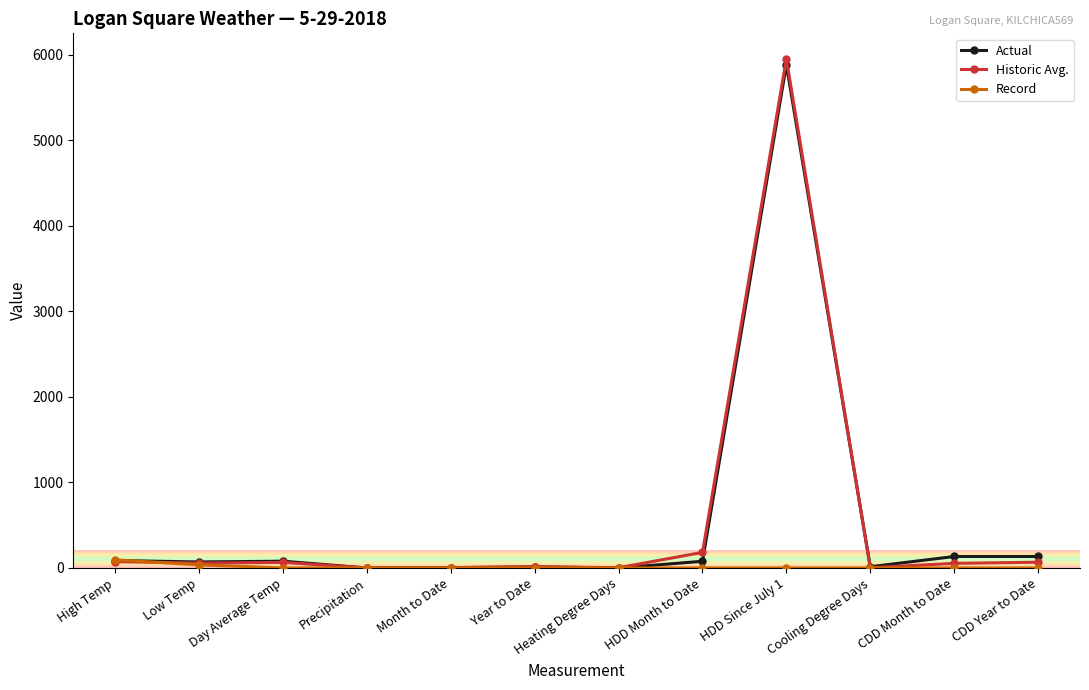

What is the difference between the Record values at Low Temp and Day Average Temp?

36.0